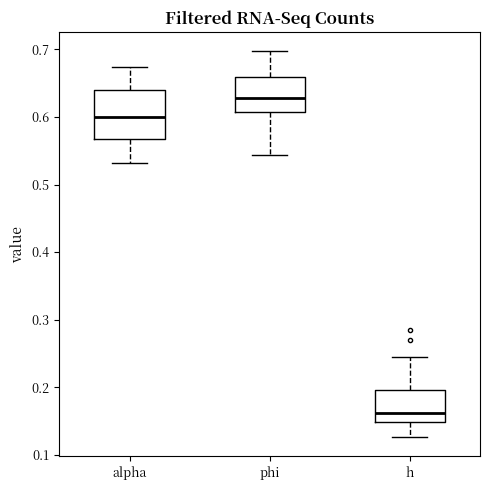

Which box has the highest median line?

phi